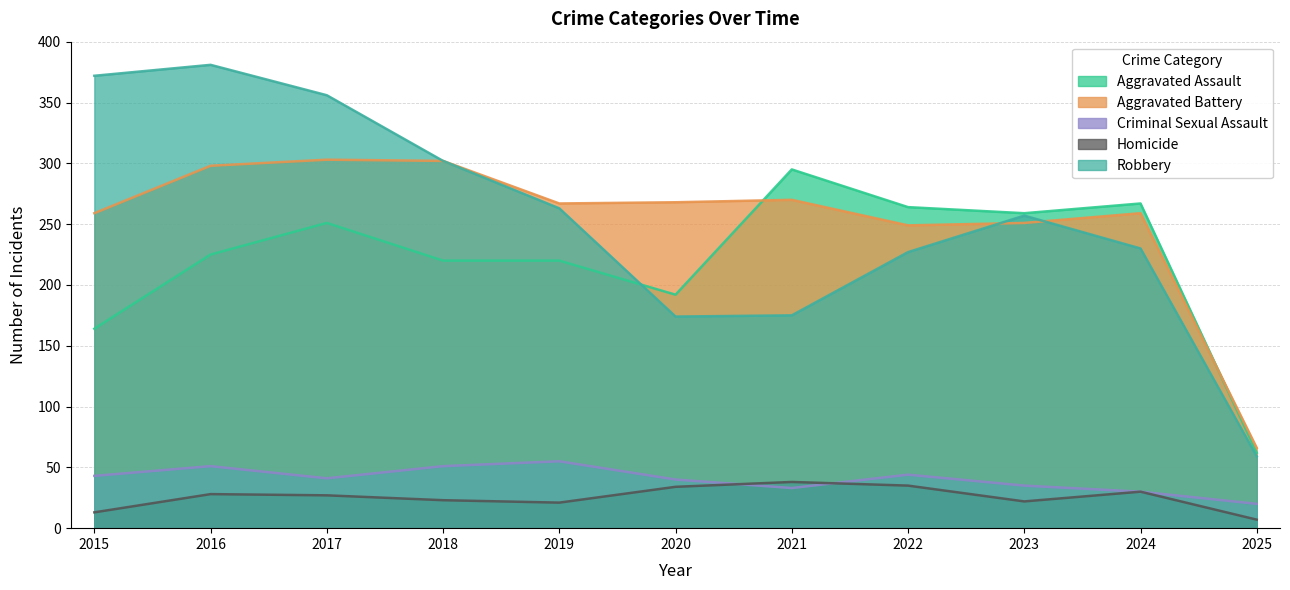

What is the total value across all series at 2019?

826